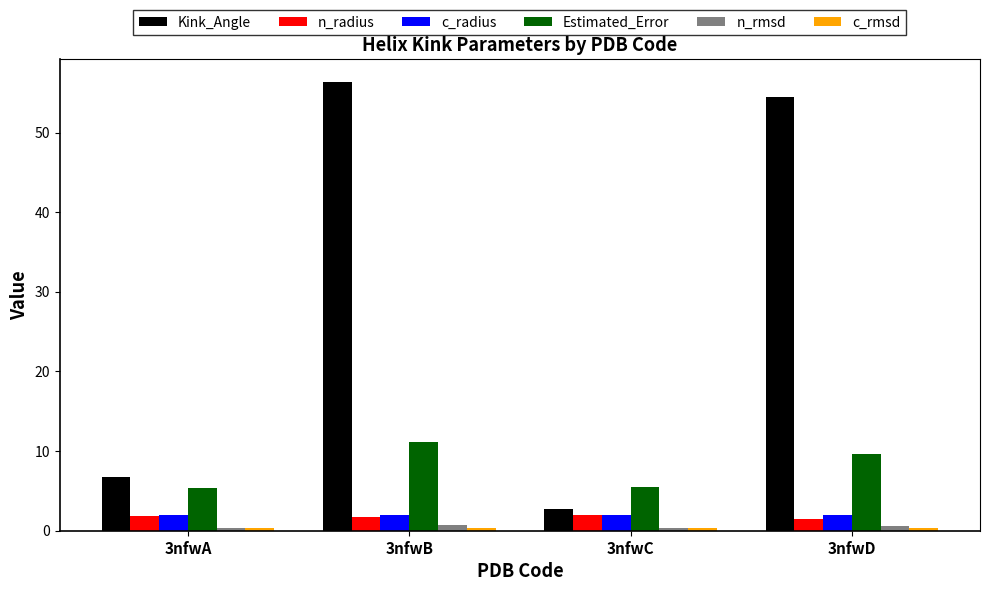

What is the minimum value for Kink_Angle?

2.7